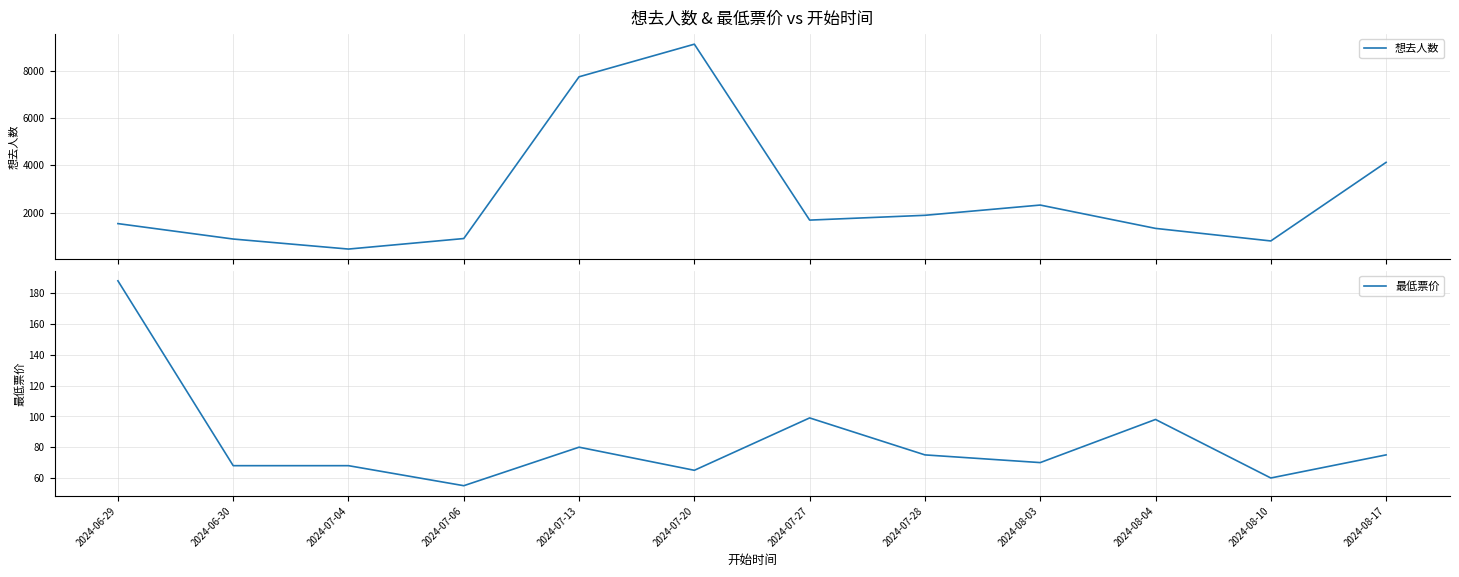

True or false: 想去人数 and 最低票价 intersect in this chart.

False